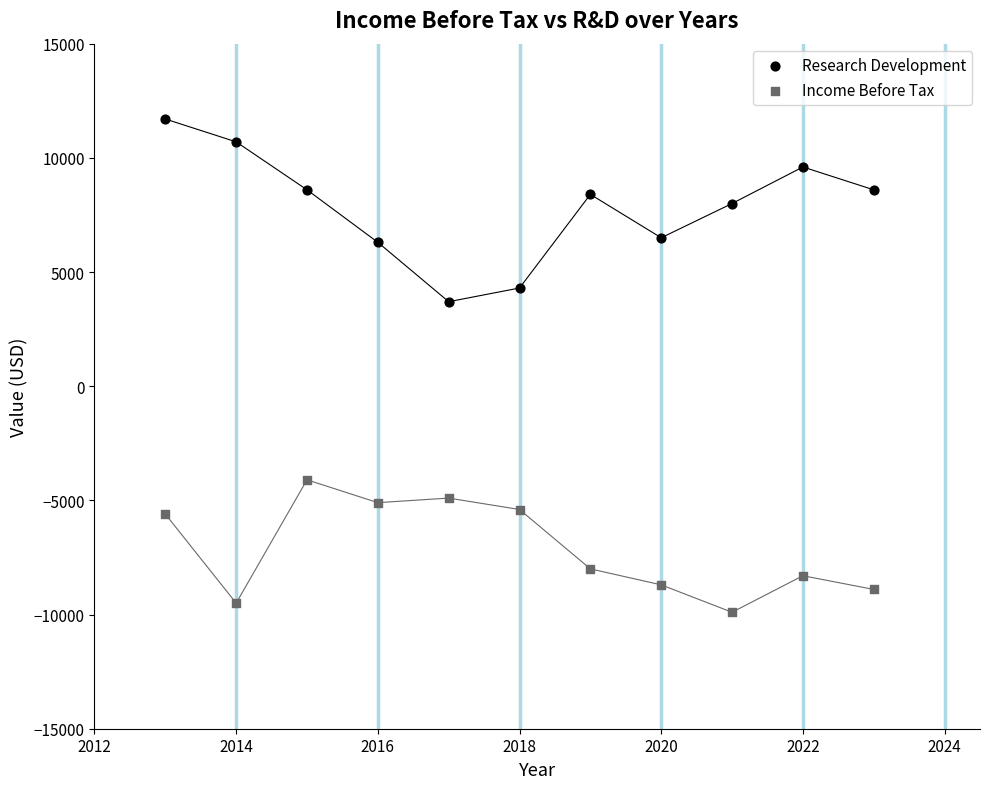

Which series reaches the maximum Y coordinate?

Research Development